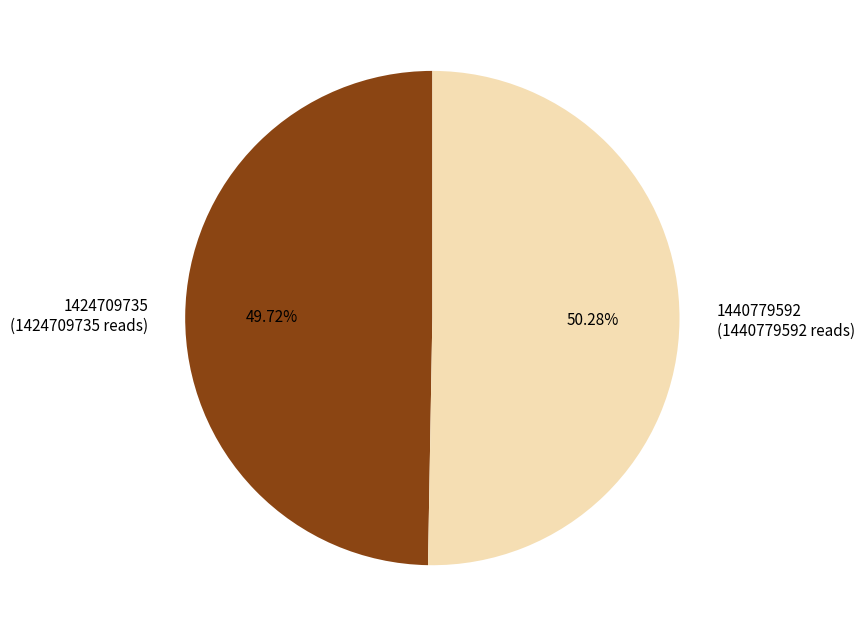

Is it true that 1440779592 is 50% of the pie?

True